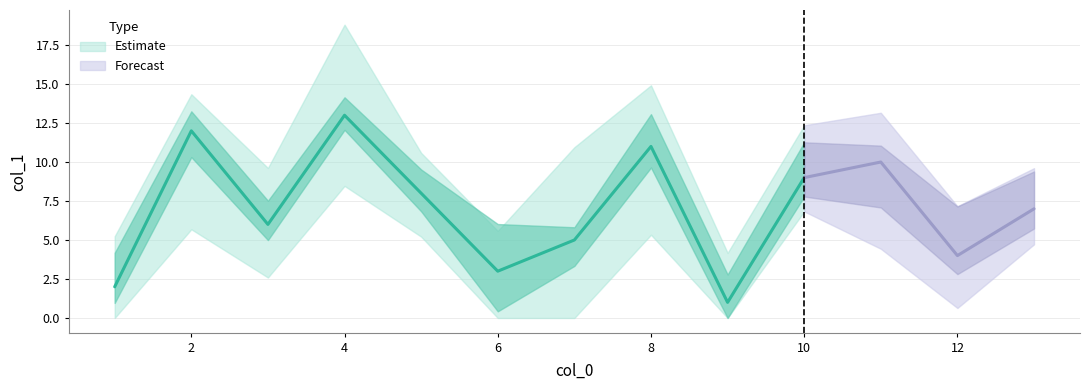

List the labels in order of value, smallest first.

9, 1, 6, 12, 7, 3, 13, 5, 10, 11, 8, 2, 4